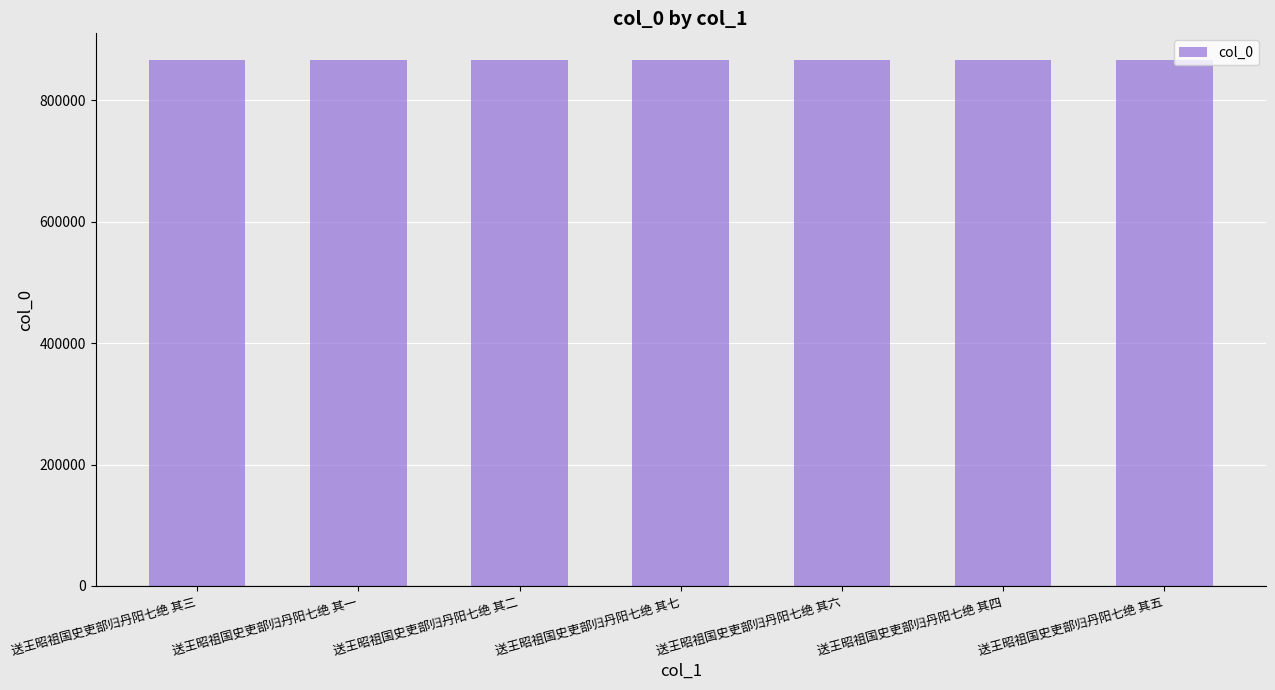

What is the ratio of the value at 送王昭祖国史吏部归丹阳七绝 其三 to the value at 送王昭祖国史吏部归丹阳七绝 其一?

1.0